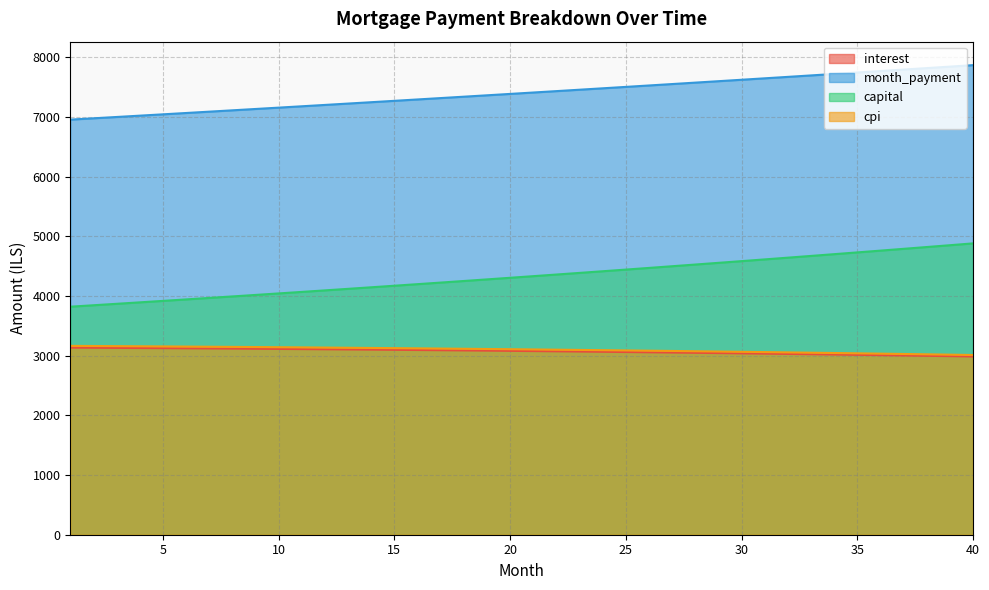

List the series in order of their peak value, highest first.

month_payment, capital, cpi, interest